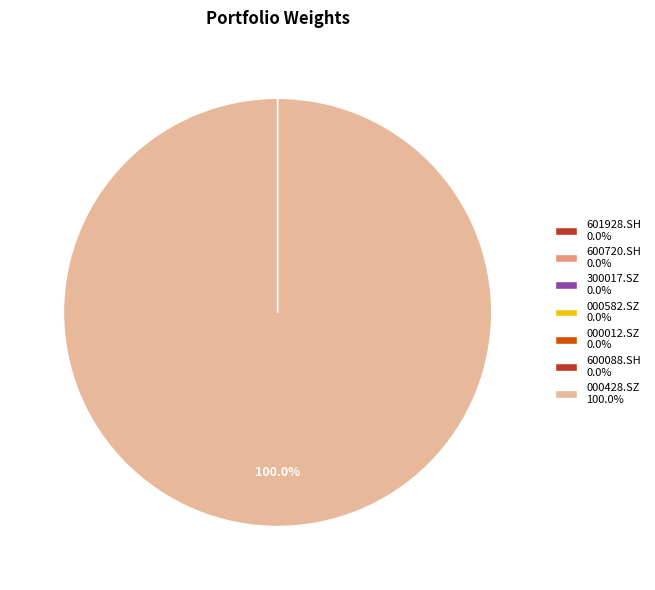

What portion of the pie excludes 600088.SH?

100.0%